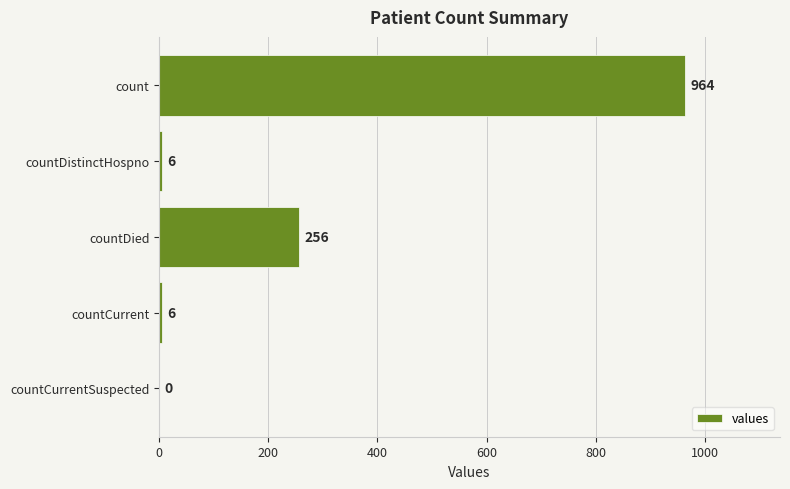

At which label is the value closest to 482?

countDied